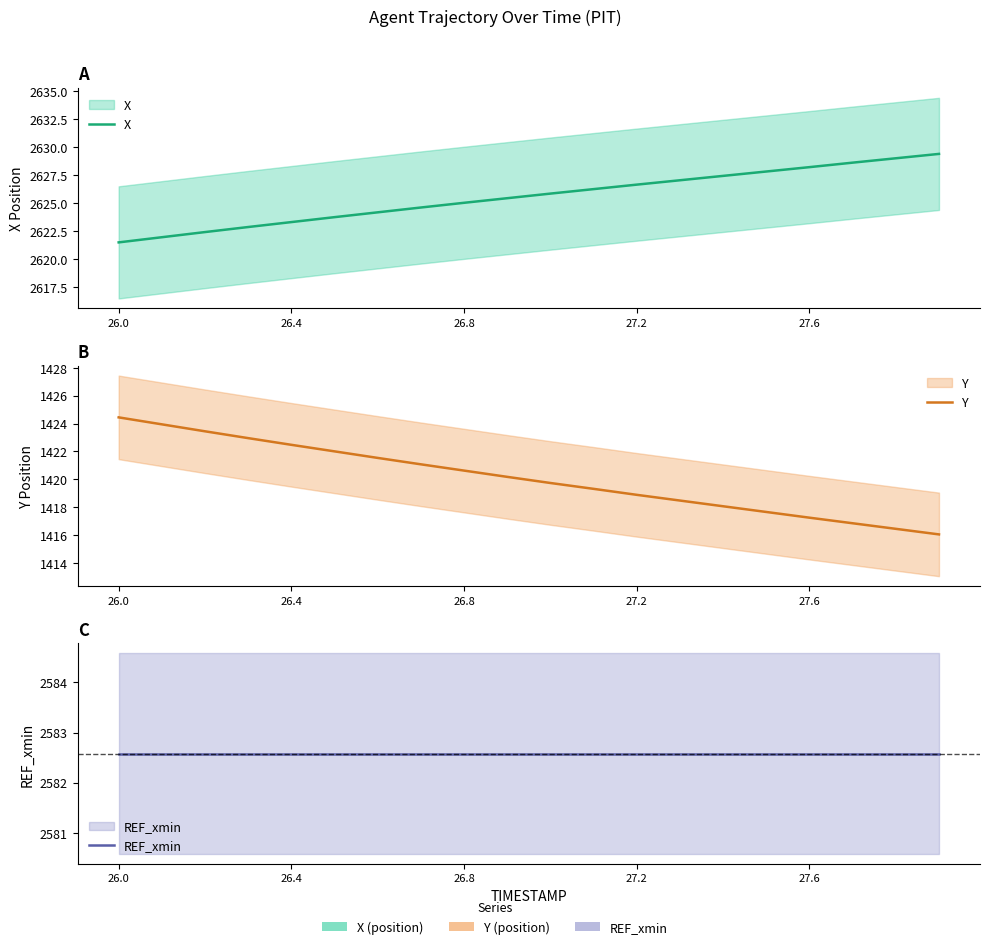

True or false: X has more than 0 interior local peaks.

False